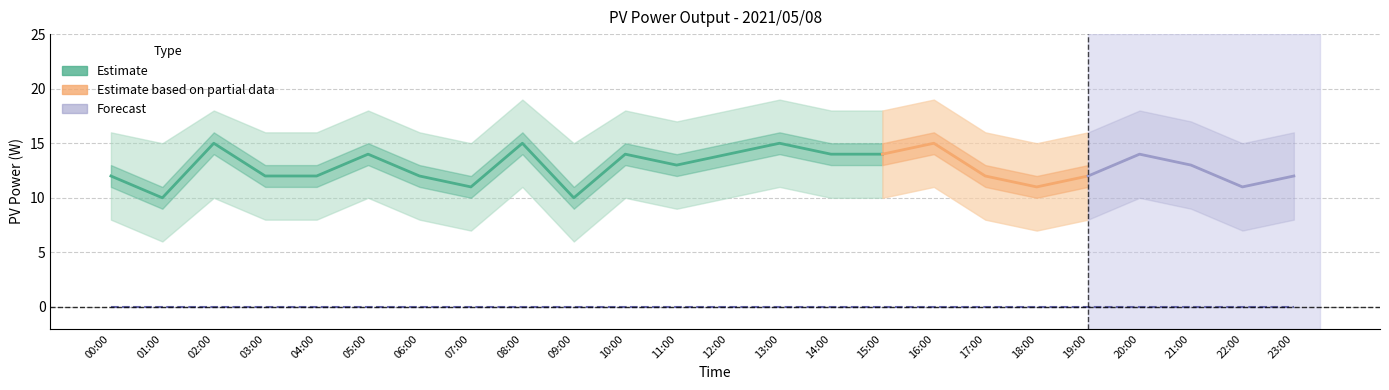

At how many categories does at least one series exceed 6?

24